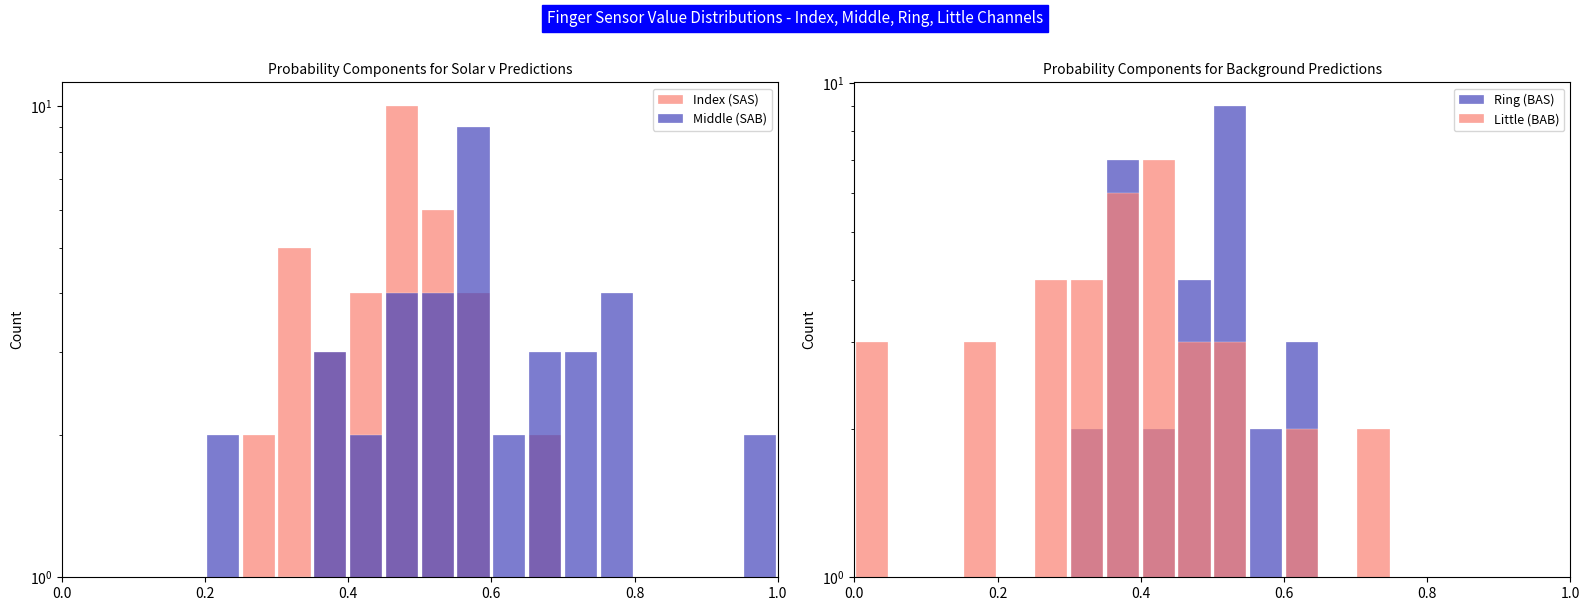

The value of Ring (BAS) at 13 is -6. True or false?

False